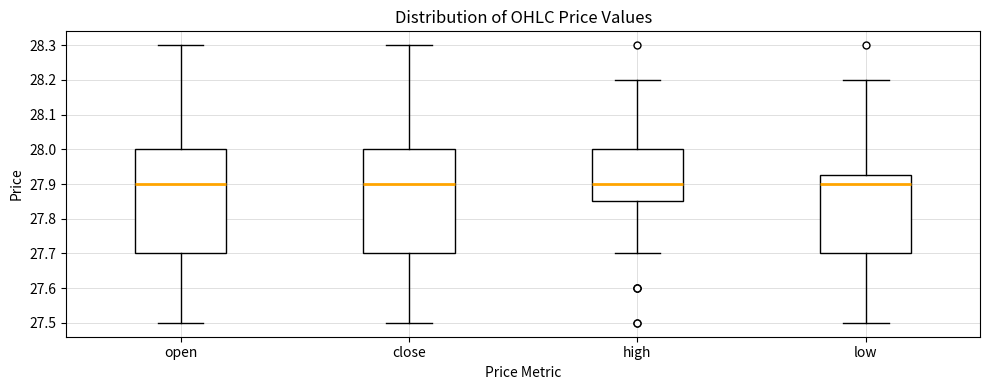

Where does the lower whisker of the box for low end on the y-axis? The values are not printed on the chart, so give them approximately, as read against the axis.

27.50